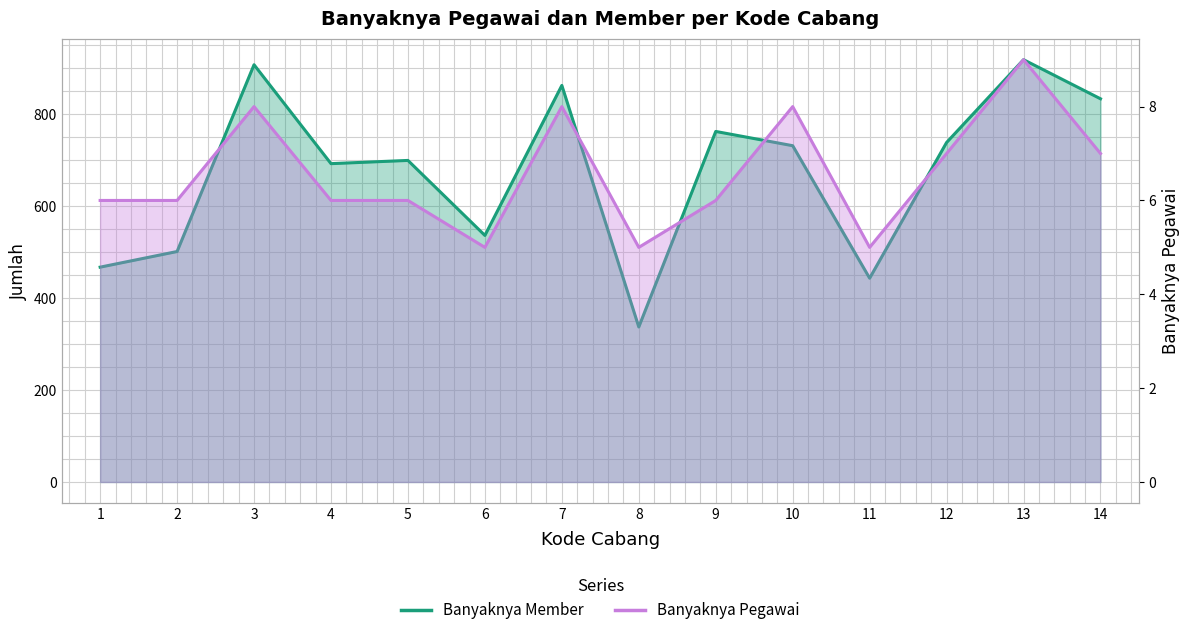

Where is the first local maximum for Banyaknya Pegawai?

3